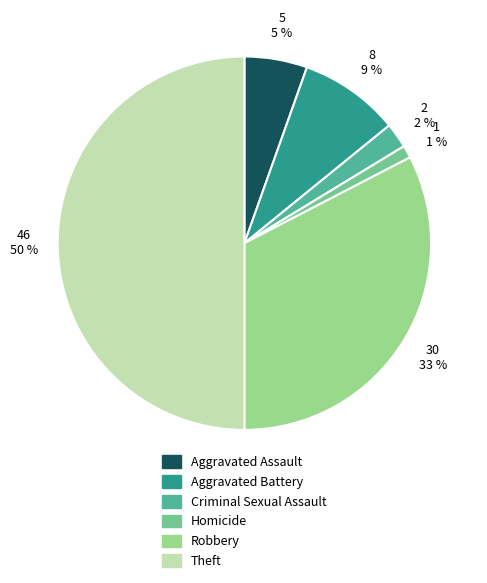

Between Aggravated Battery and Aggravated Assault, which is larger?

Aggravated Battery